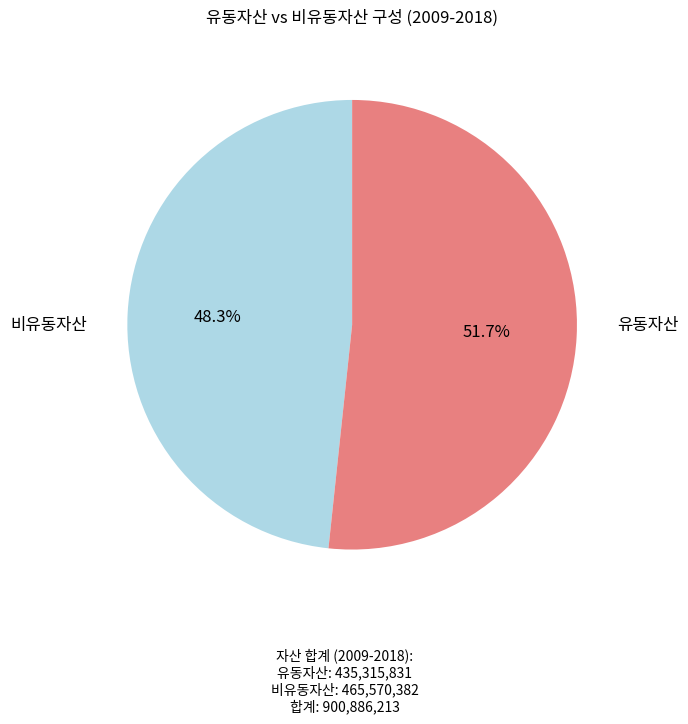

Count the number of slices in the pie.

2